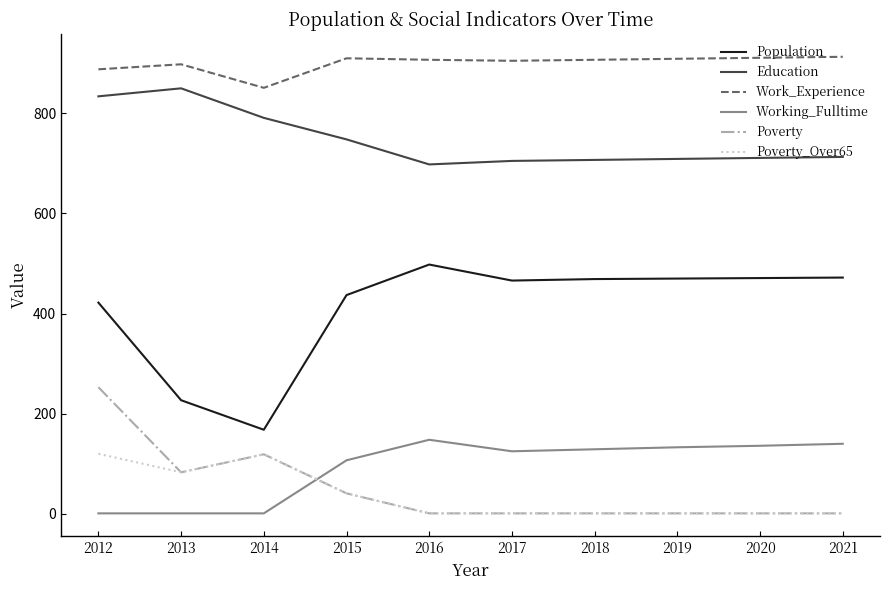

What is the greatest value displayed?

913